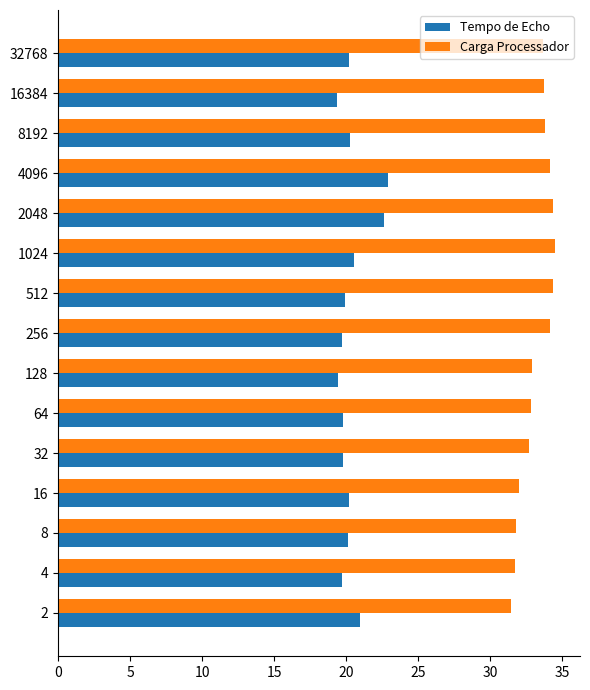

At how many categories does at least one series exceed 23?

15